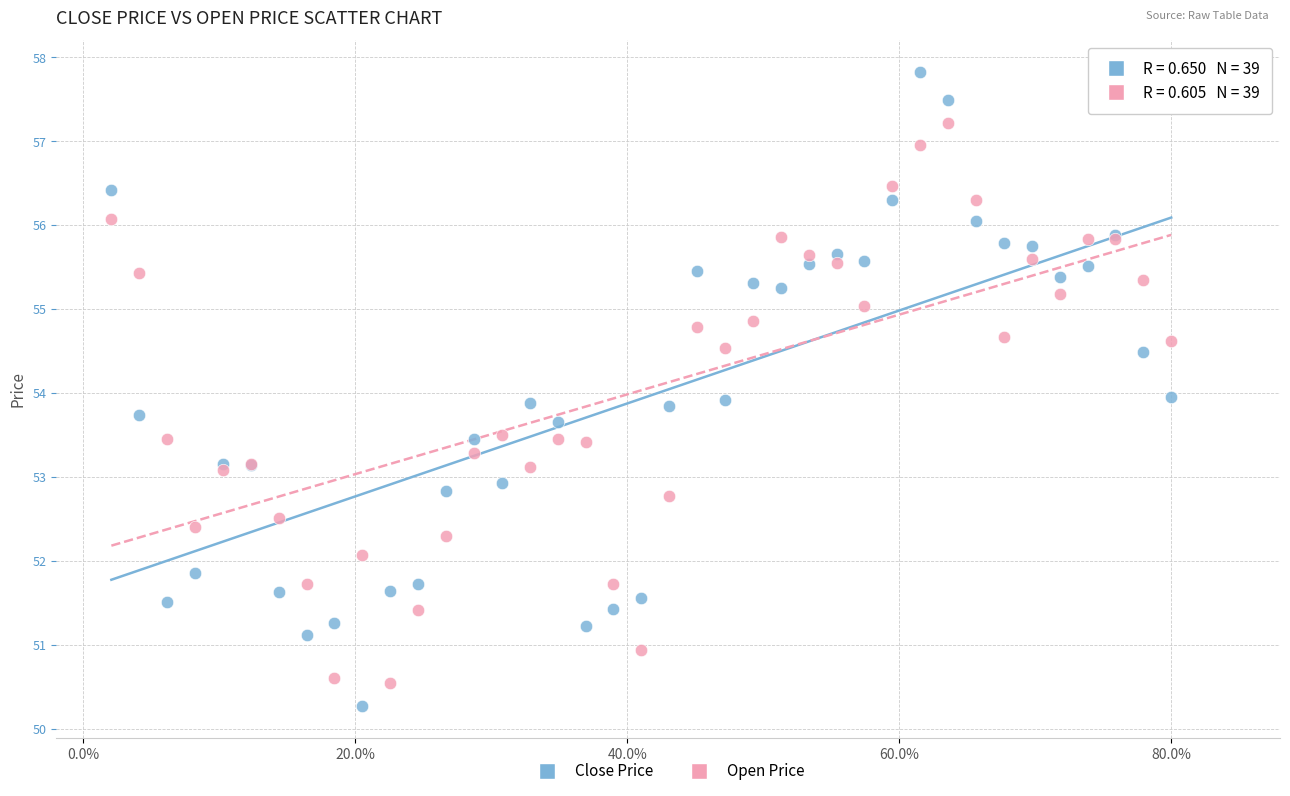

Which series reaches the maximum Y coordinate?

Close Price